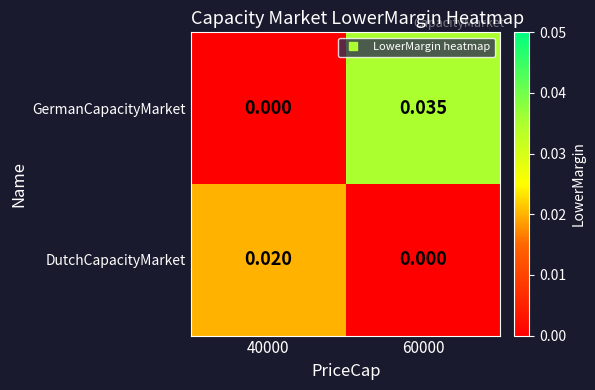

At how many categories does at least one series exceed 0?

2